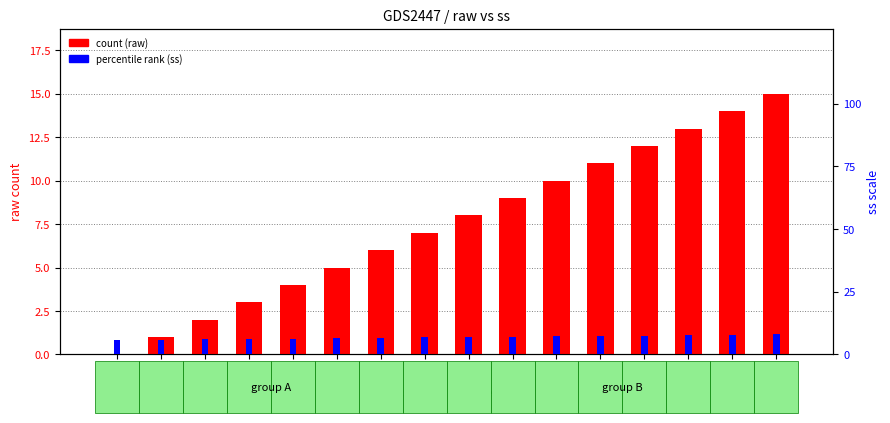

The ss (percentile rank) series shows 6.3 at 81. True or false?

True